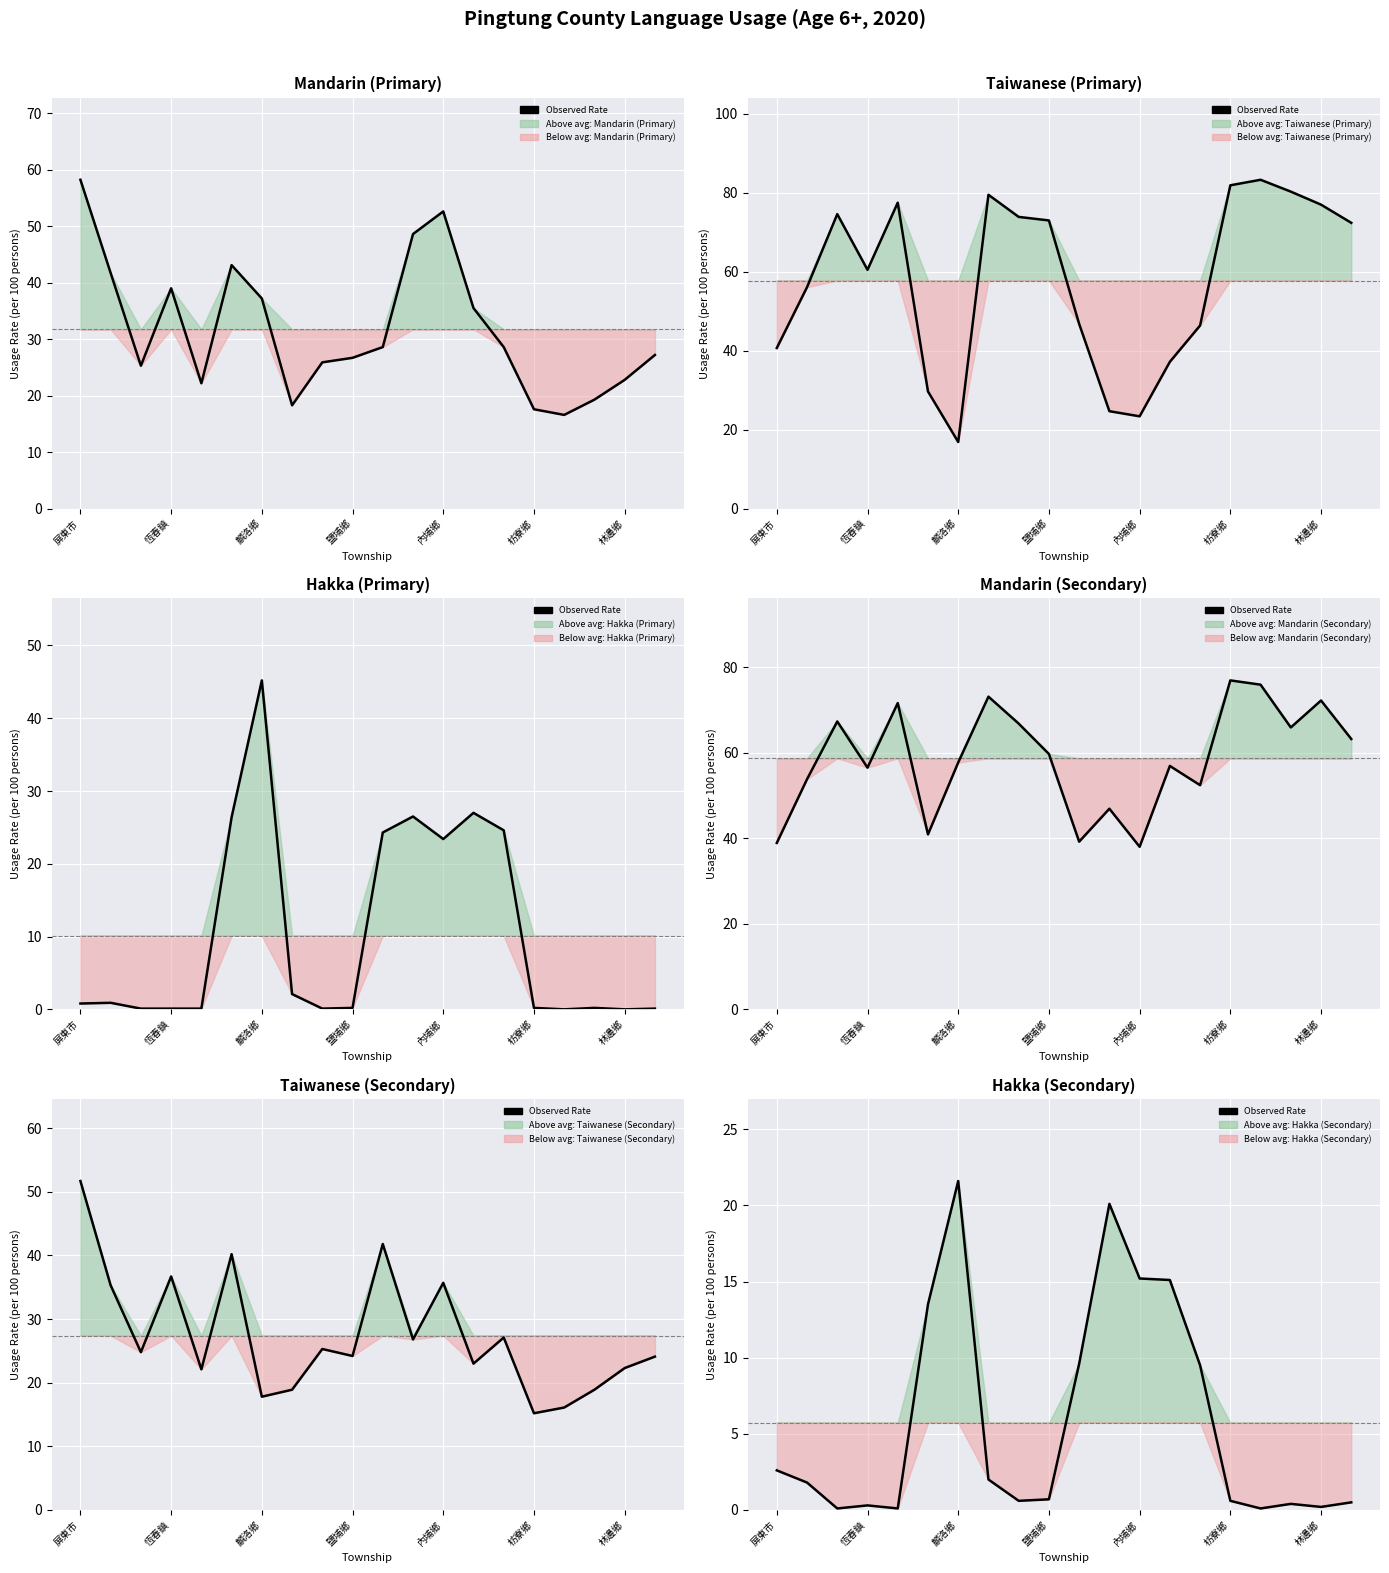

How many points are lower than both their immediate neighbors (excluding endpoints)?

5